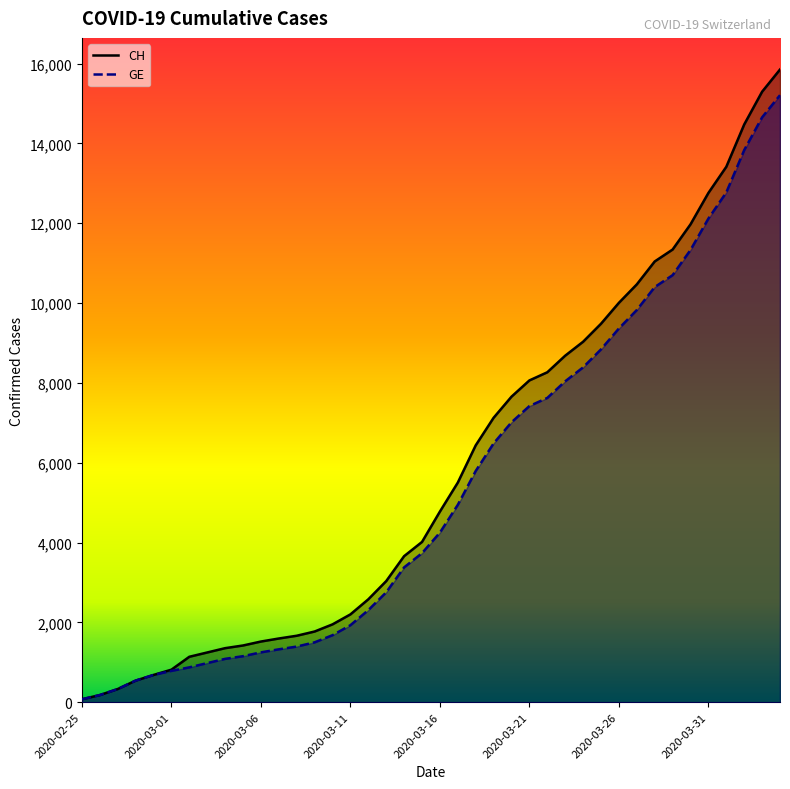

What is the smallest value displayed?

73